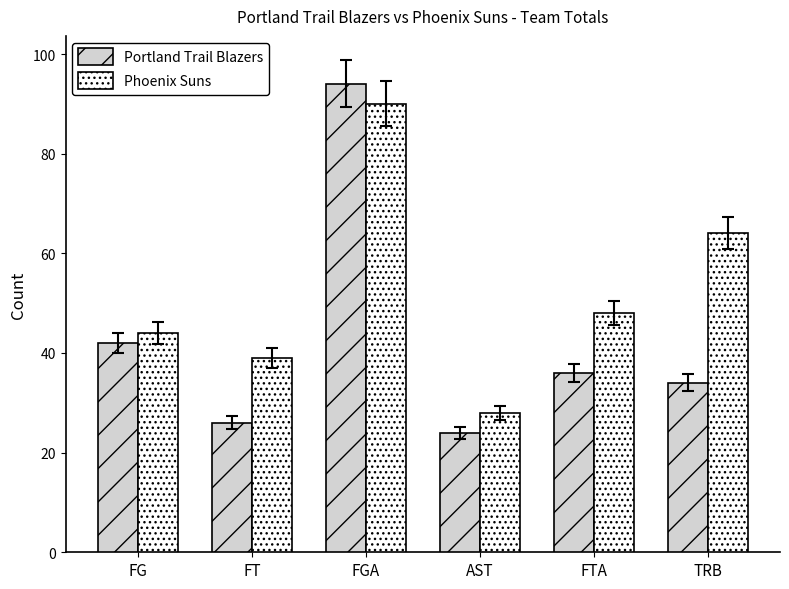

Rank the categories by Phoenix Suns value from highest to lowest.

FGA, TRB, FTA, FG, FT, AST